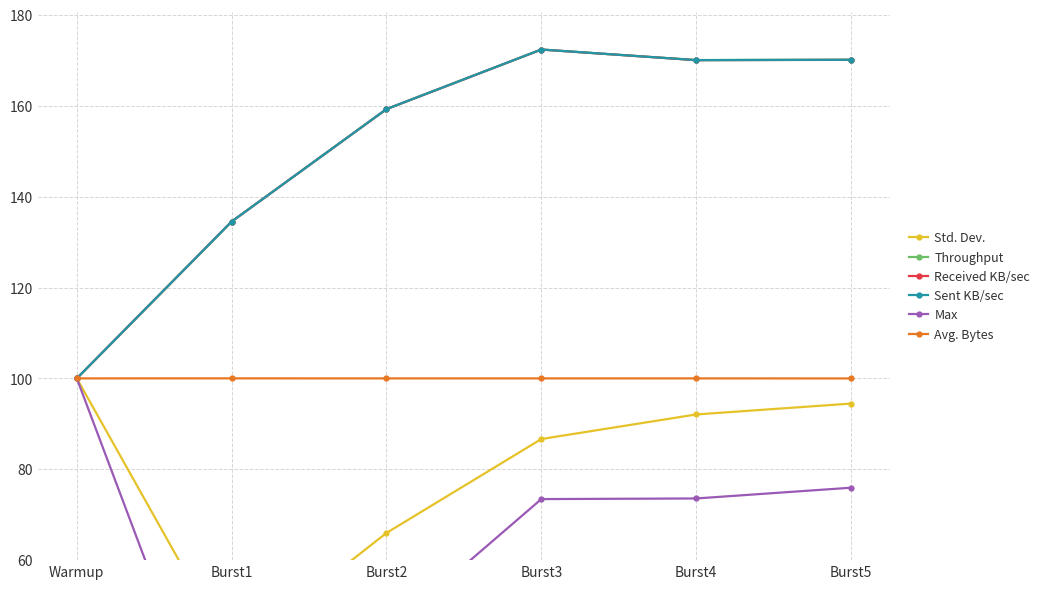

Rank the categories by Received KB/sec value from highest to lowest.

Burst3, Burst5, Burst4, Burst2, Burst1, Warmup